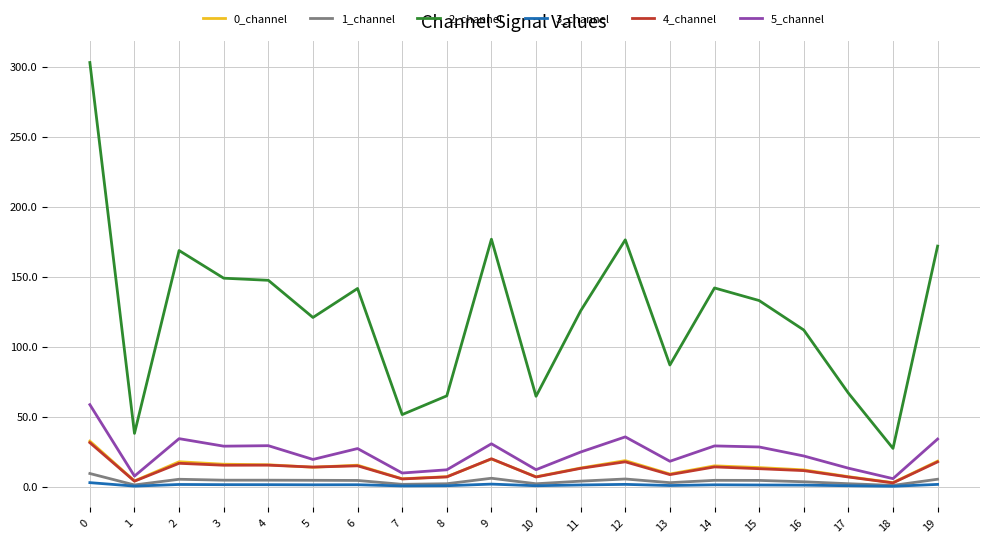

Count the number of data series in this chart.

6